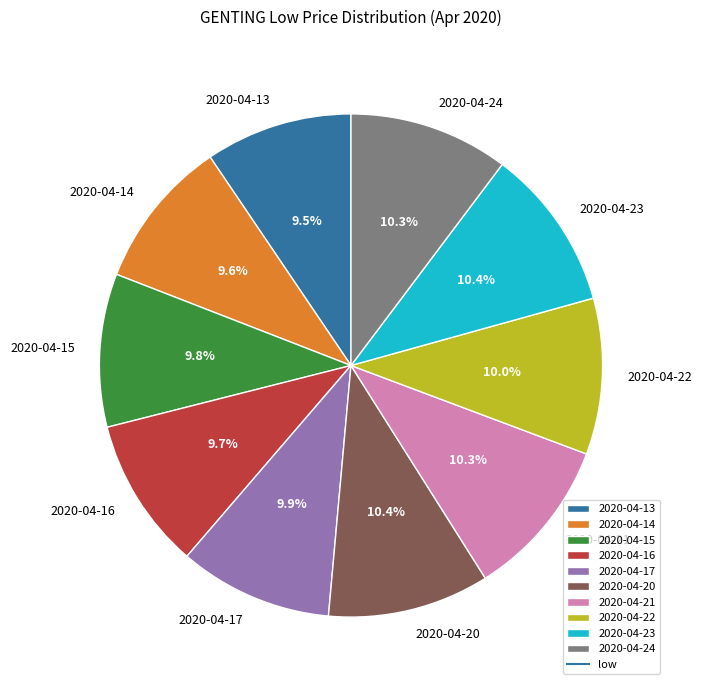

How many slices are in this pie chart?

10